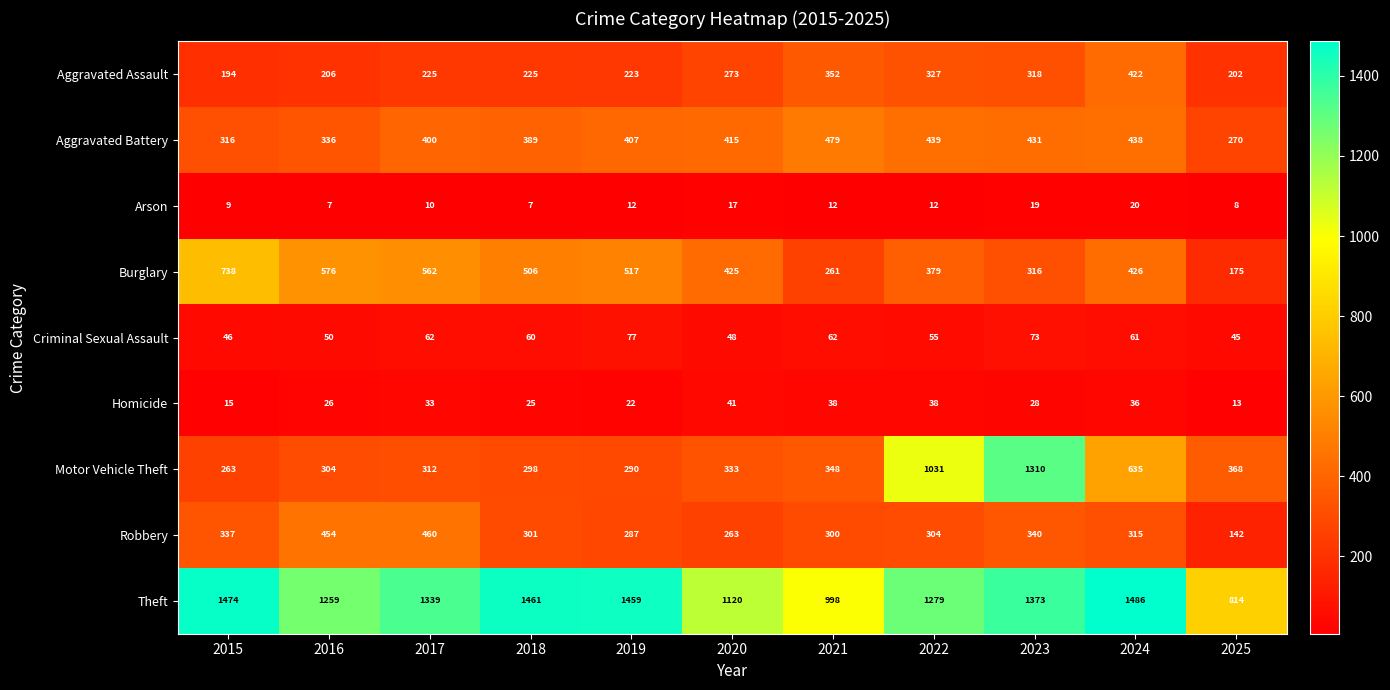

Read the Aggravated Battery value at 2015.

316